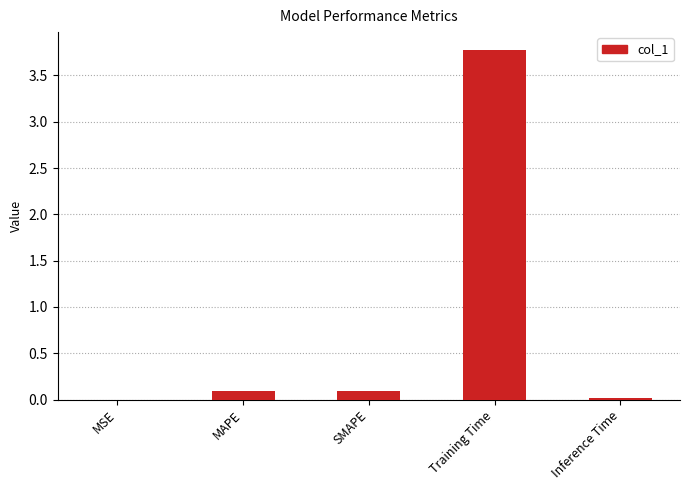

Are the bars horizontal?

No